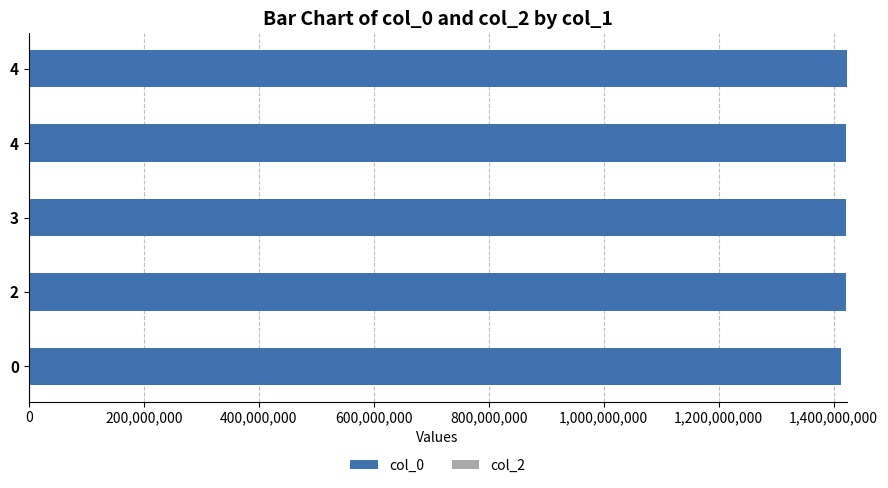

Does the chart contain any negative values?

No